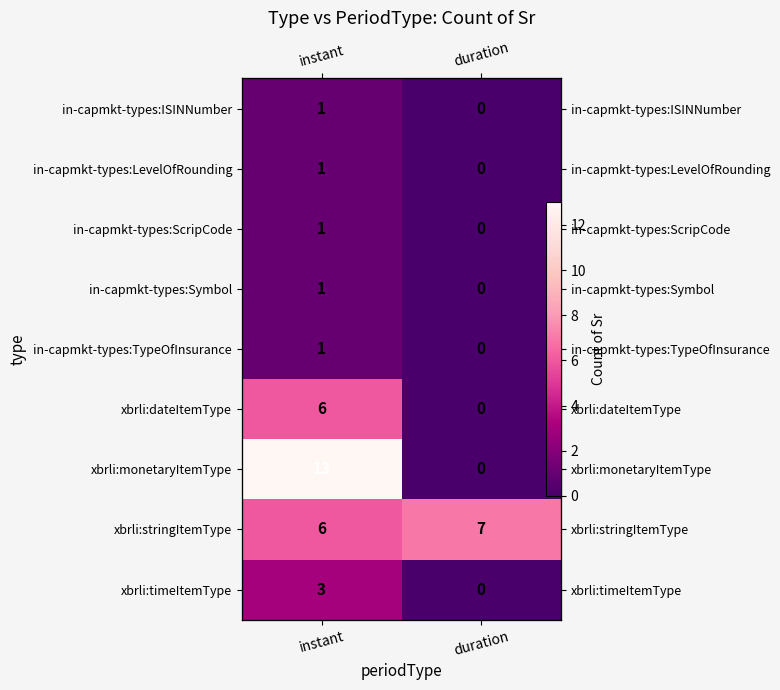

Is the value of xbrli:stringItemType at duration greater than the value of in-capmkt-types:ISINNumber at duration?

Yes